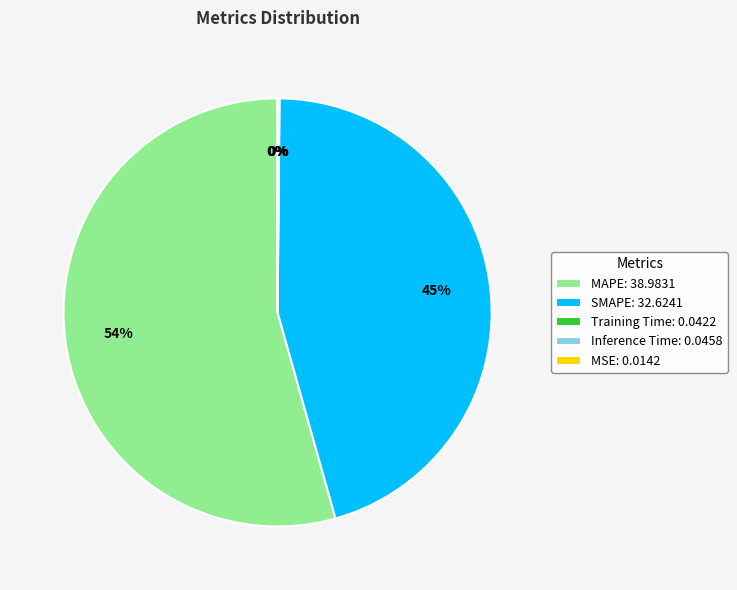

Does MAPE account for over 50% of the chart?

Yes